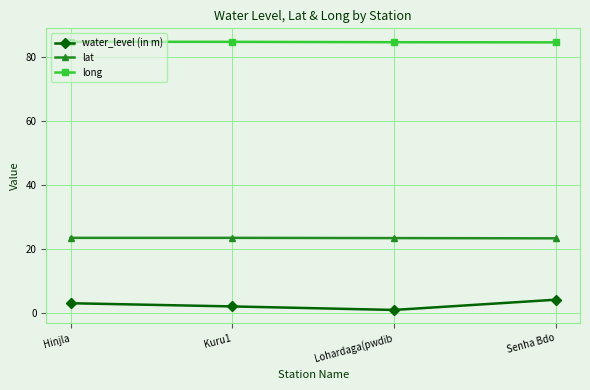

What is the spread (max minus min) of values at Senha Bdo?

80.5